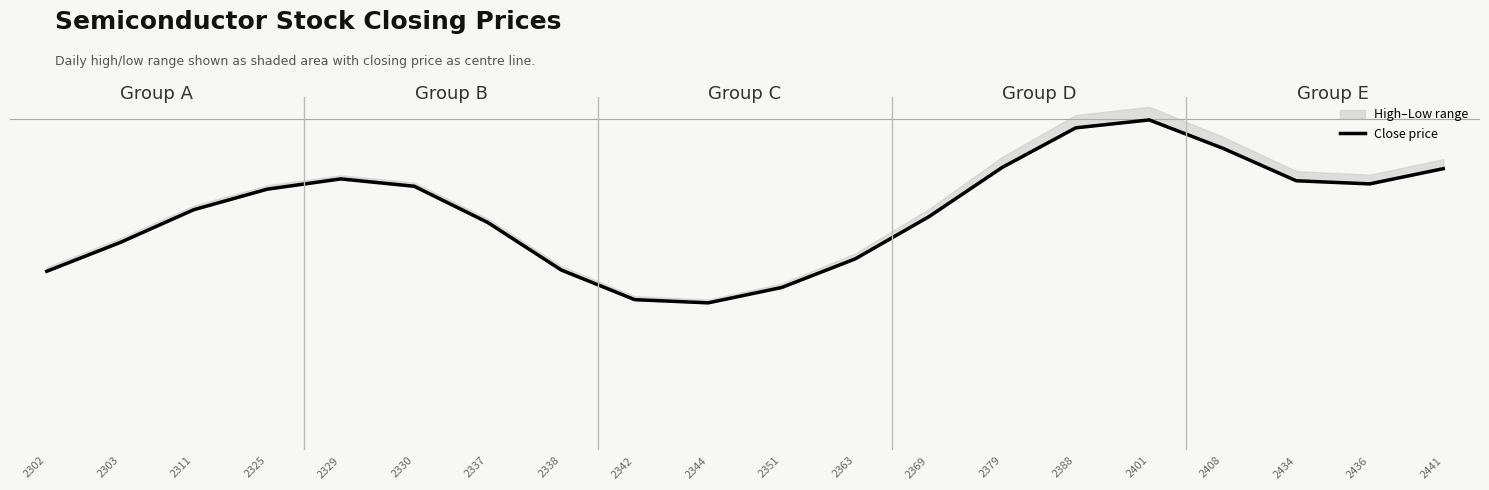

Which has a higher value, 2363 or 2302?

2363